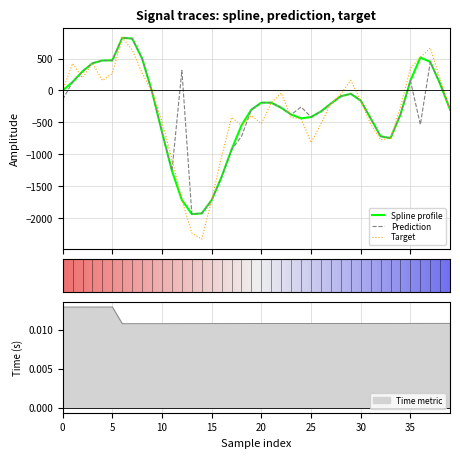

The value of prediction at 6 is 347.7. True or false?

False